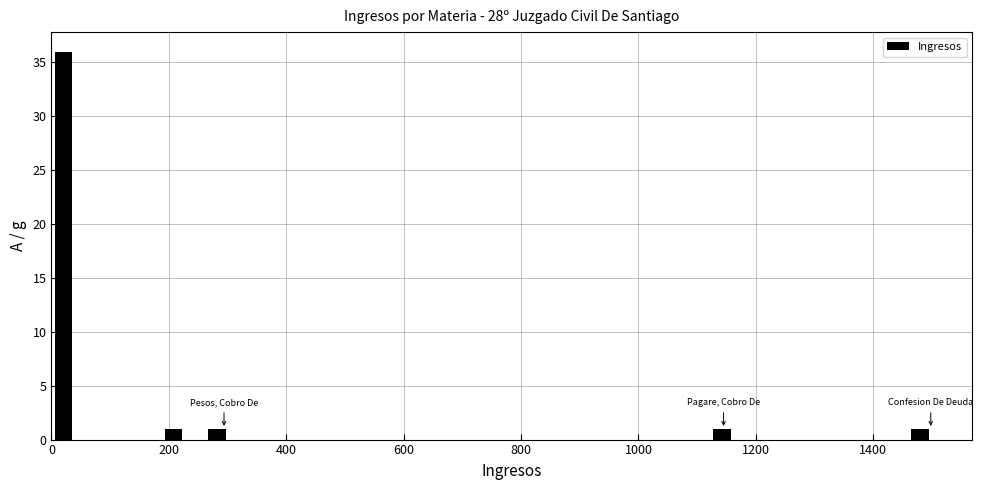

Around what value on the x-axis is the tallest bar? Give the approximate position of its centre, as read against the axis.

20